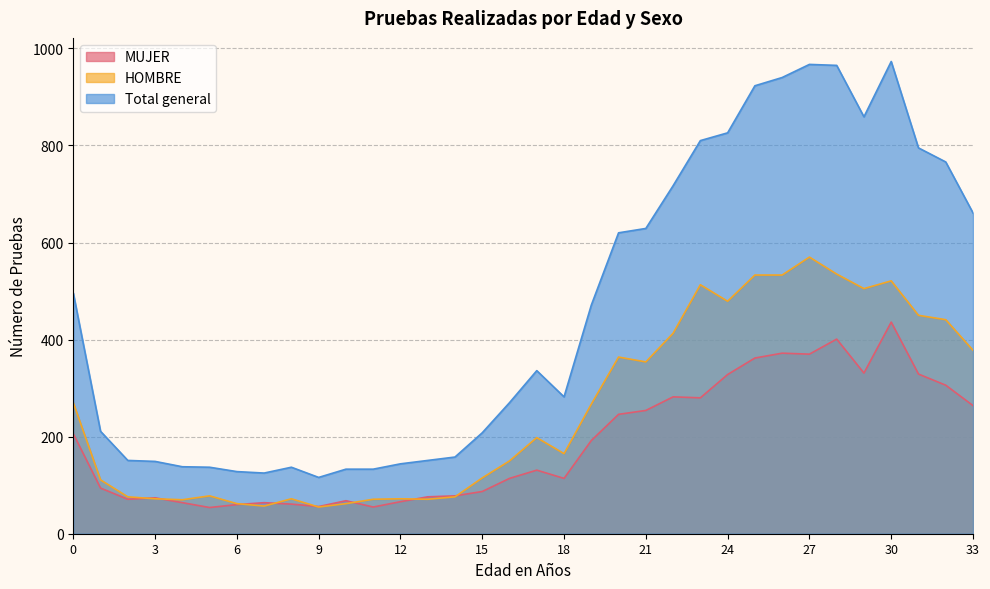

What is the sum of the HOMBRE values at 8 and 6?

134